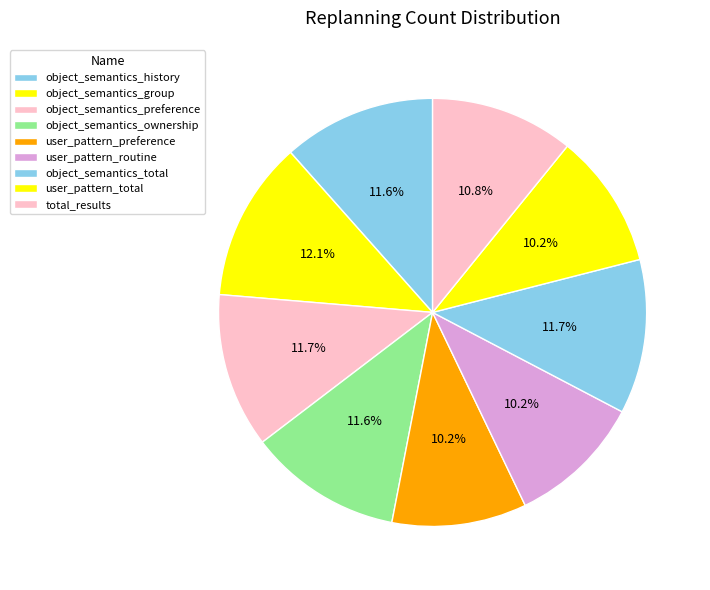

How many segments does this pie chart have?

9